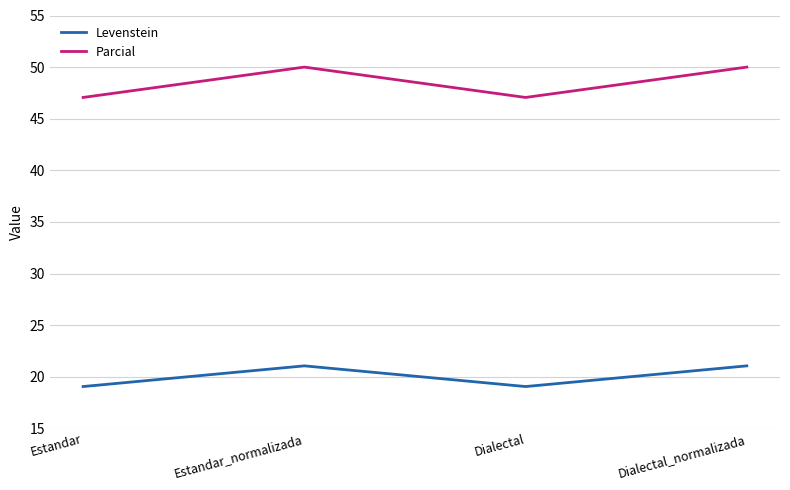

How many lines are shown in the chart?

2